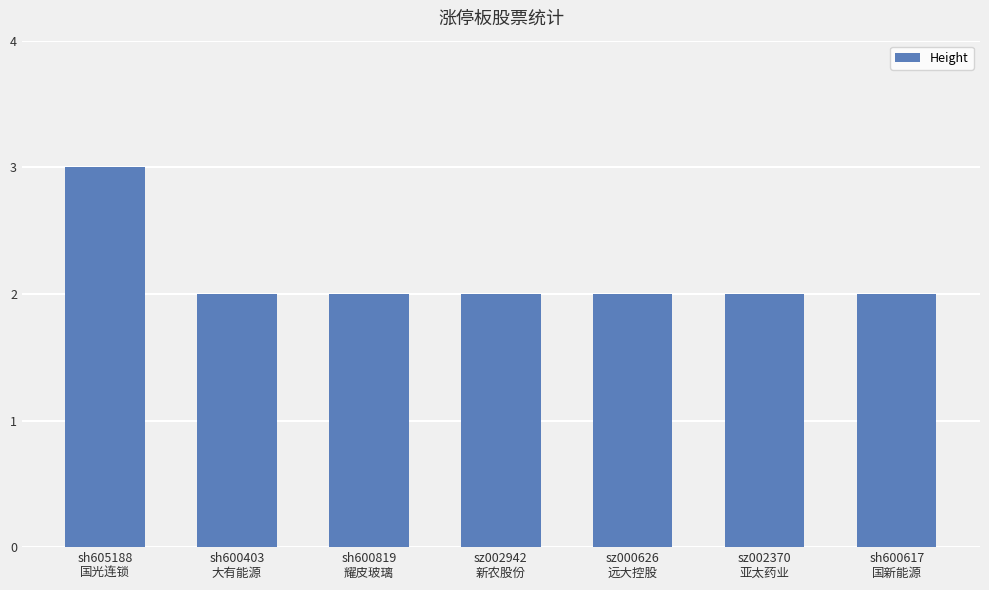

What is the label of the 1st bar from the left?

sh605188
国光连锁